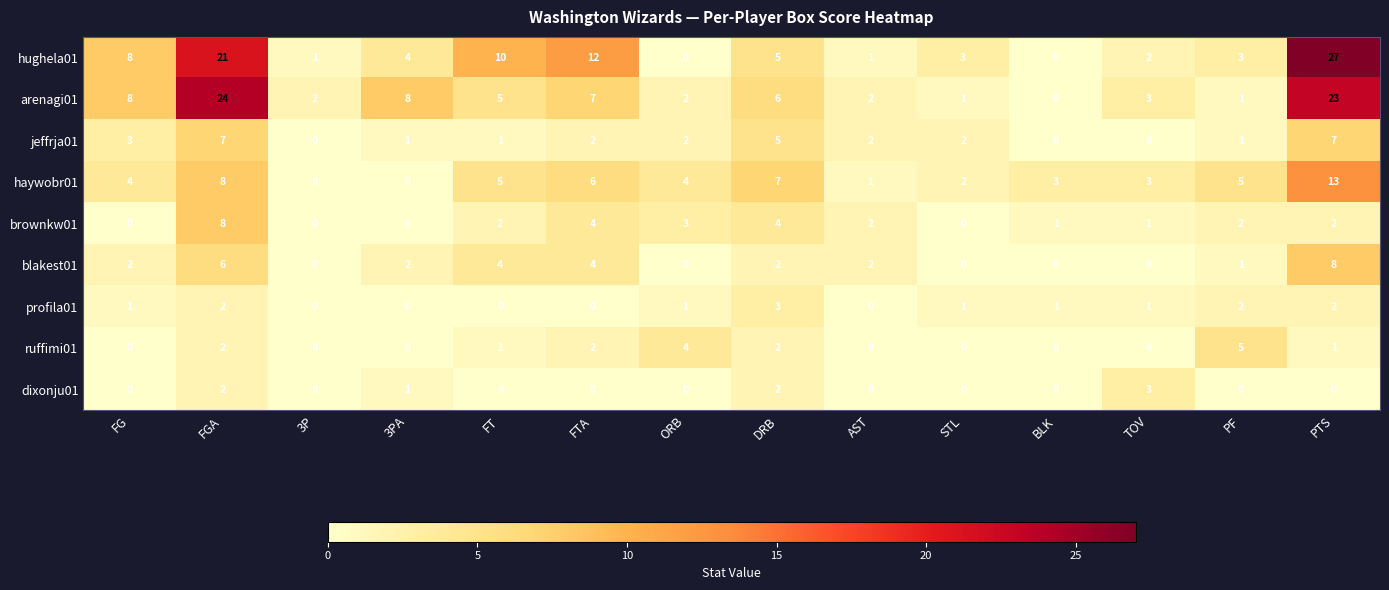

What is the difference between the maximum and minimum values in the profila01 series?

3